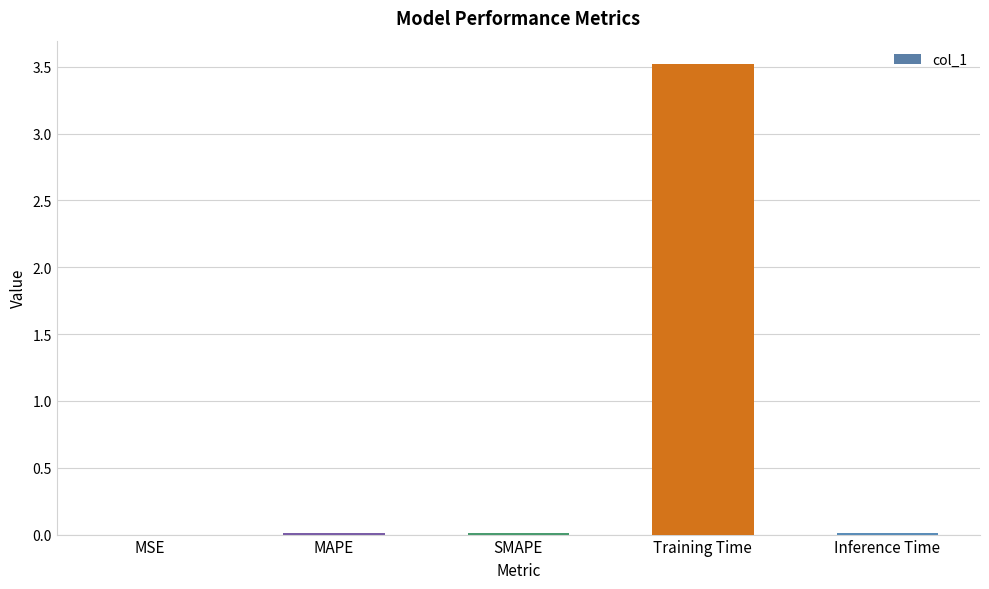

Between Training Time and MSE, which is larger?

Training Time